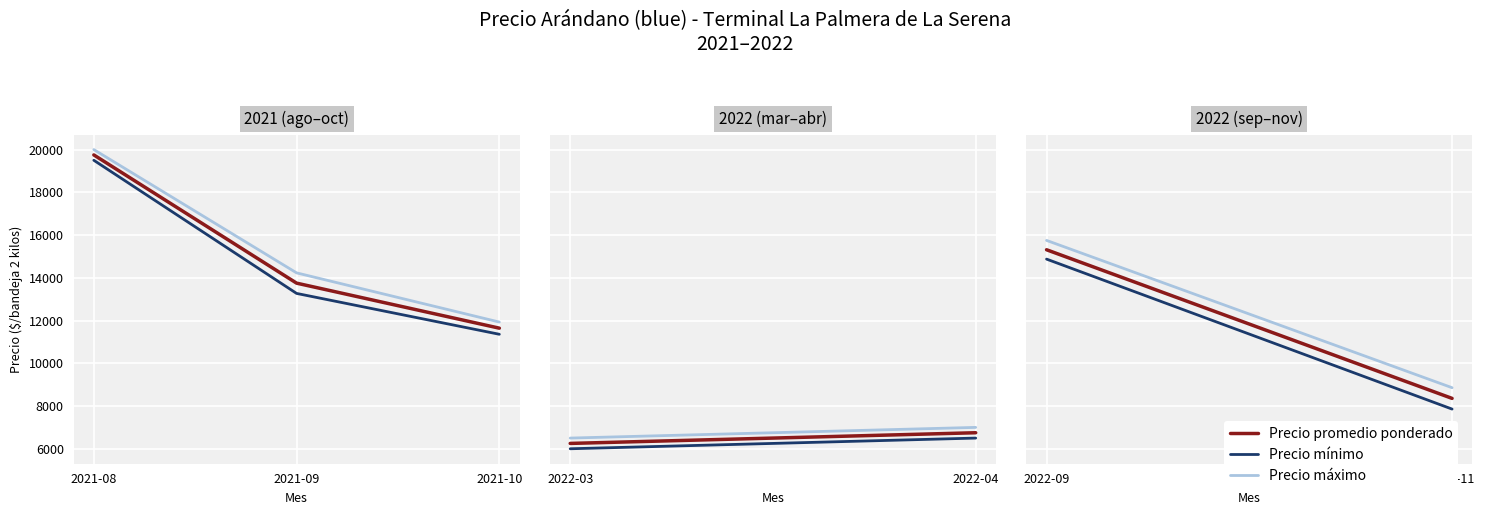

Is the value of Precio mínimo at 2021-09 greater than the value of Precio máximo at 2021-08?

No